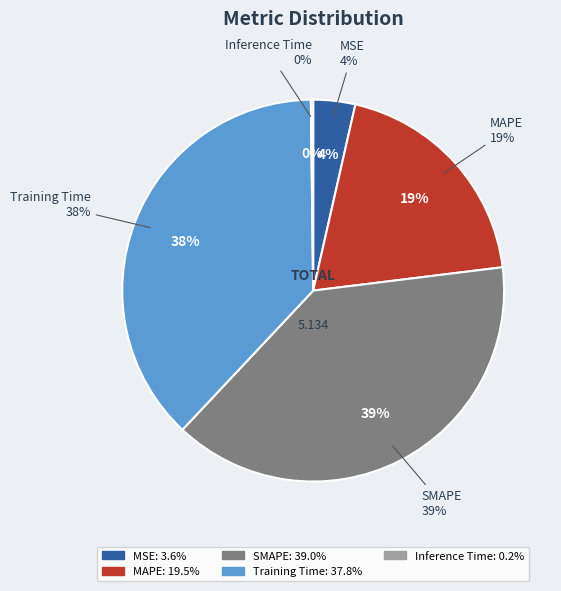

Count the number of slices in the pie.

5